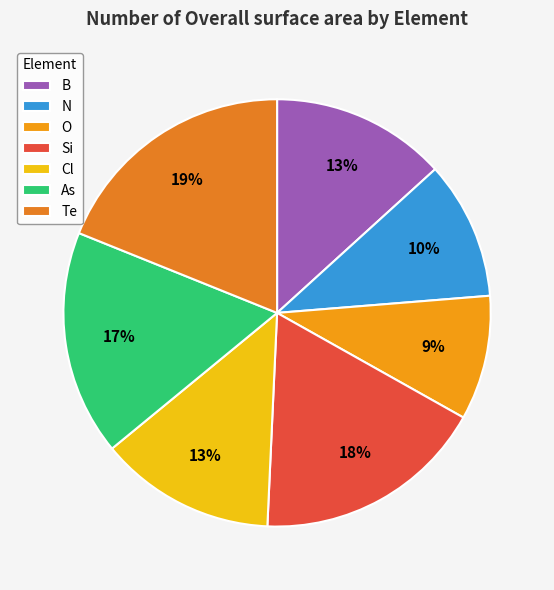

How many segments does this pie chart have?

7